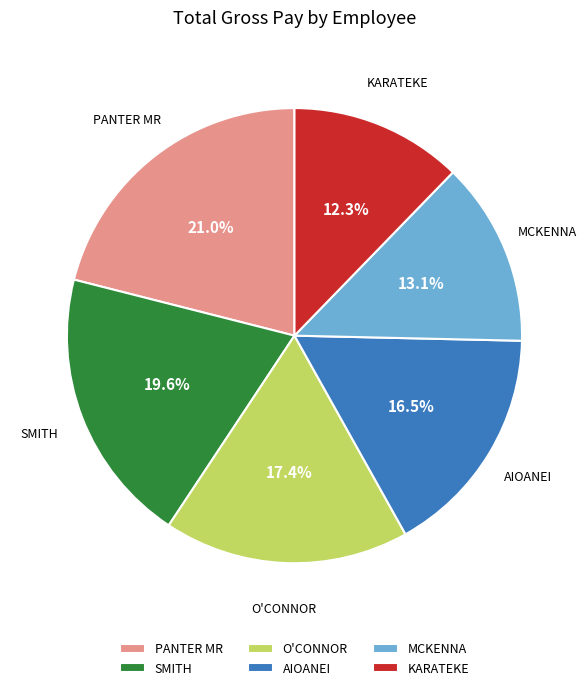

Rank the categories by value from lowest to highest.

KARATEKE, MCKENNA, AIOANEI, O'CONNOR, SMITH, PANTER MR